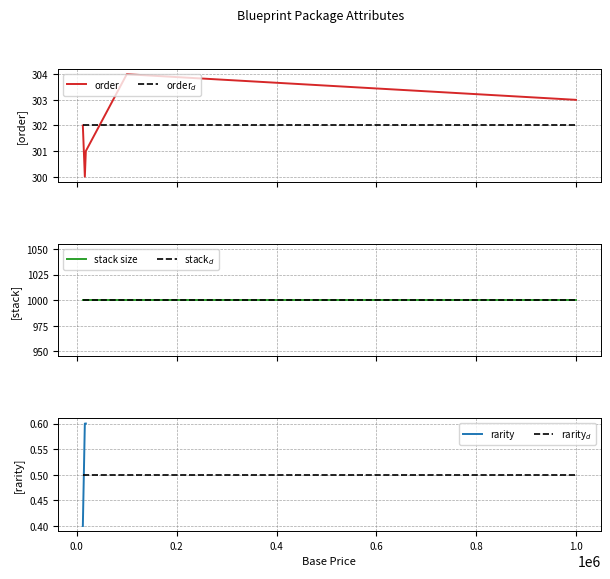

At how many categories does at least one series exceed 673?

5